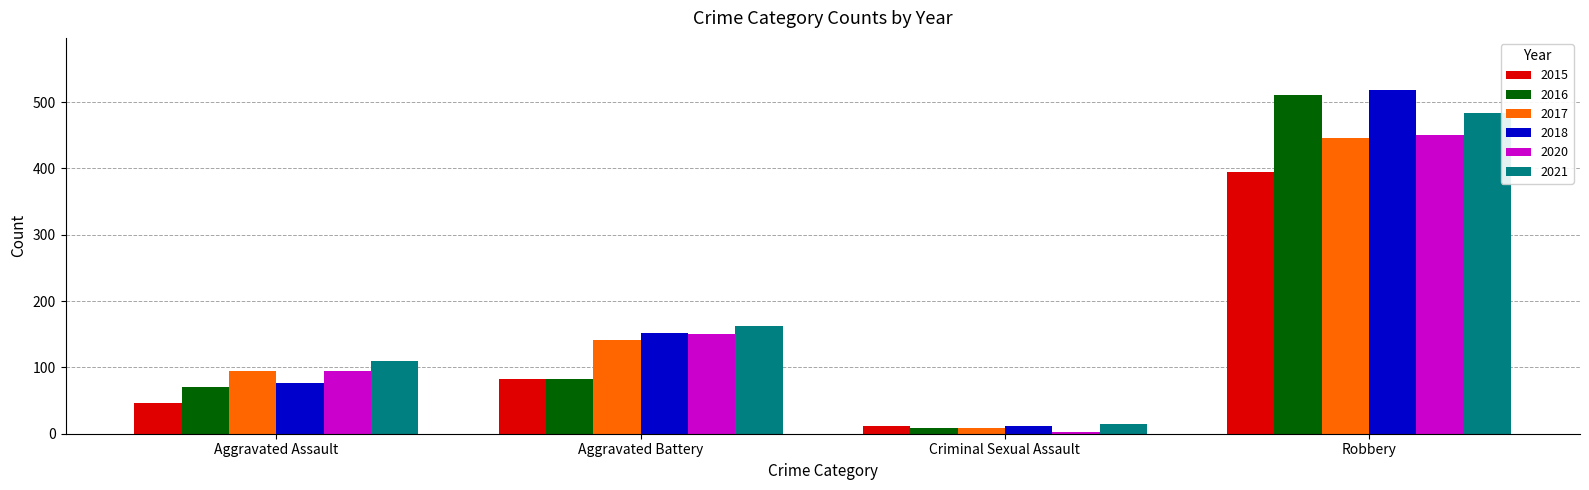

What is the approximate value of 2018 at Robbery, to the nearest 10?

520